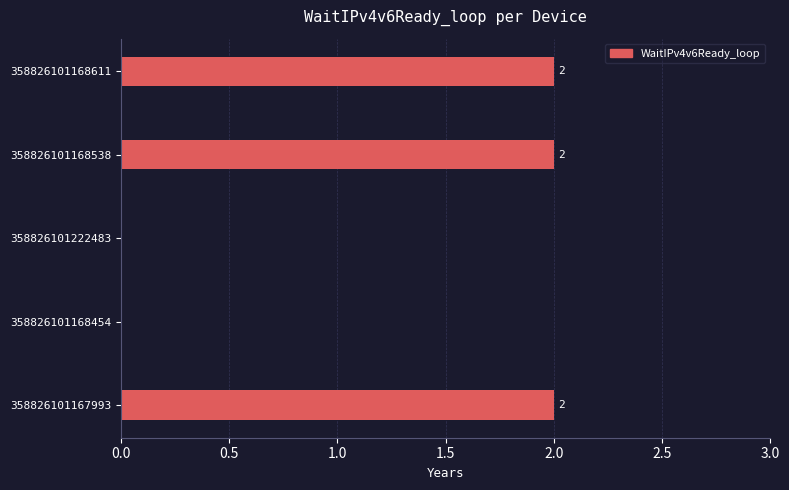

Is it true that the value at 358826101167993 is 2?

True